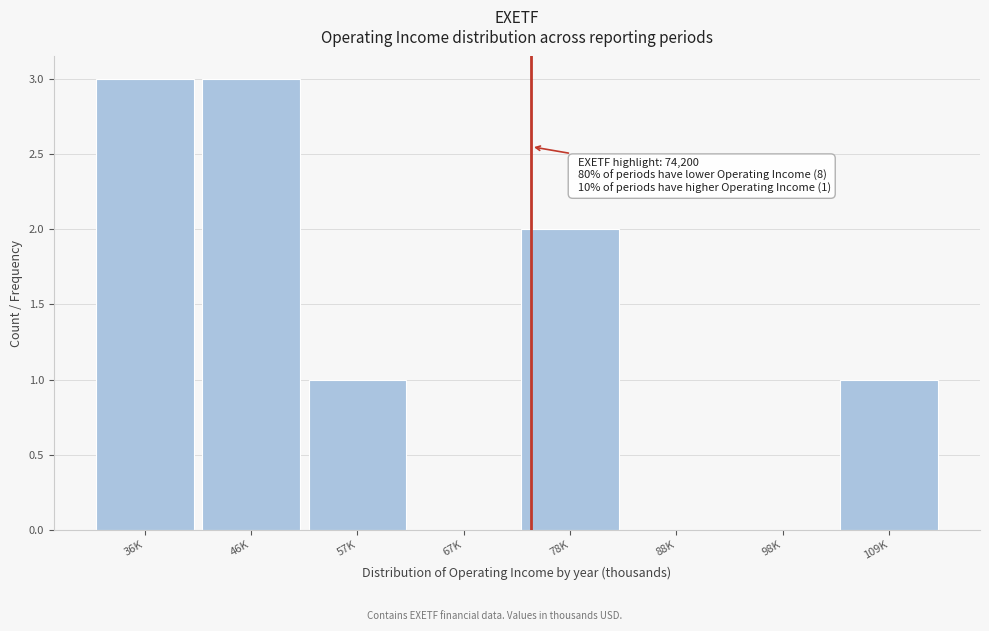

Reading right to left, extract all data points from this chart.

109K=1	98K=0	88K=0	78K=2	67K=0	57K=1	46K=3	36K=3